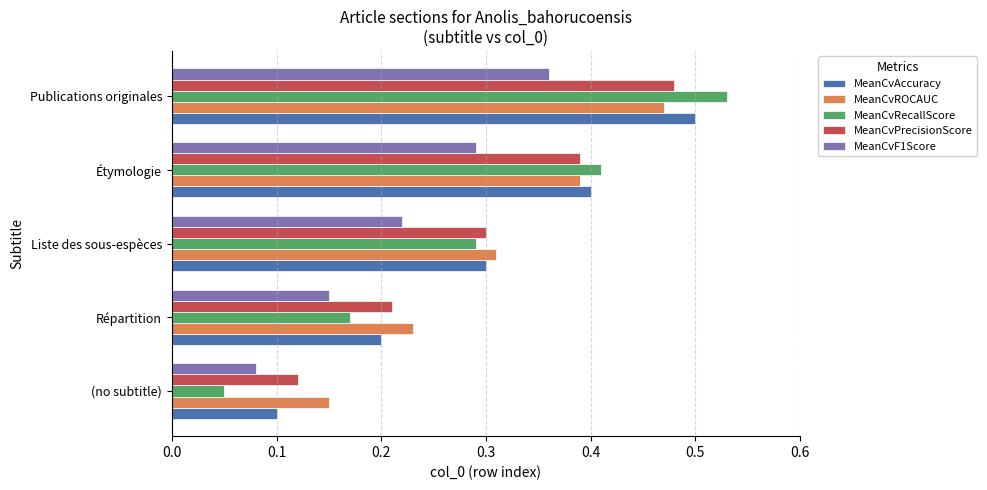

Is the value of MeanCvPrecisionScore at Étymologie greater than the value of MeanCvRecallScore at Étymologie?

No